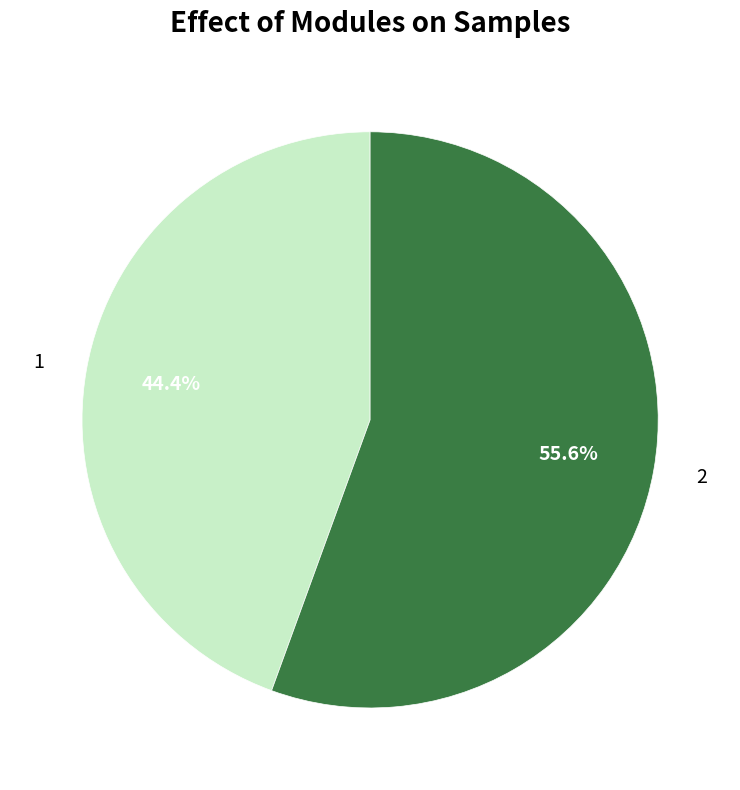

The 2 slice represents 44% of the pie. True or false?

False